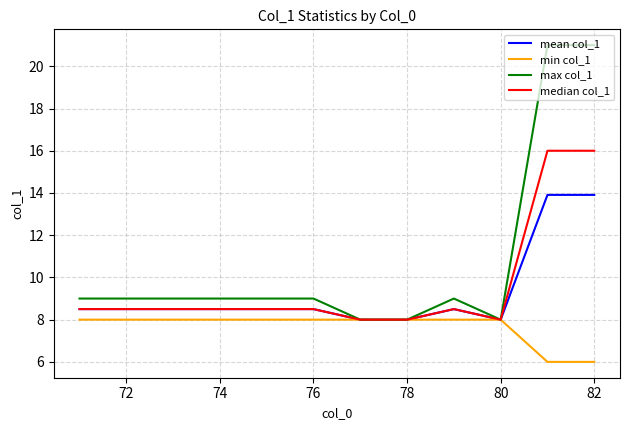

What is the maximum value shown in the chart?

21.0